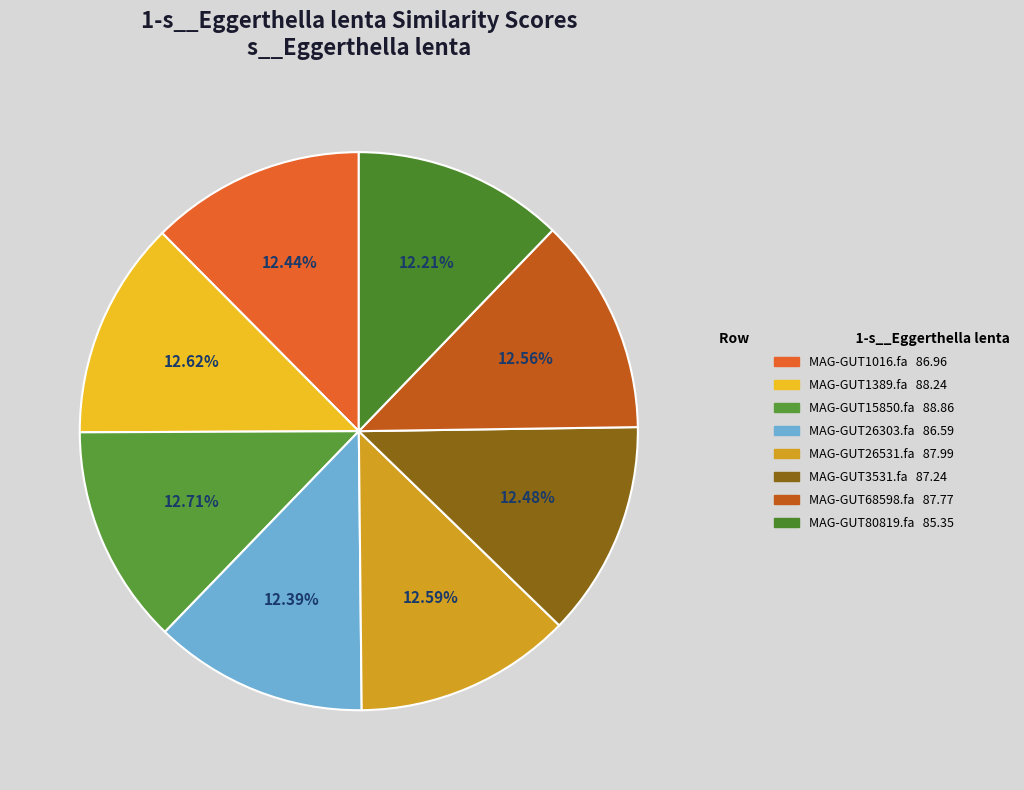

True or false: MAG-GUT26531.fa accounts for 13% of the total.

True